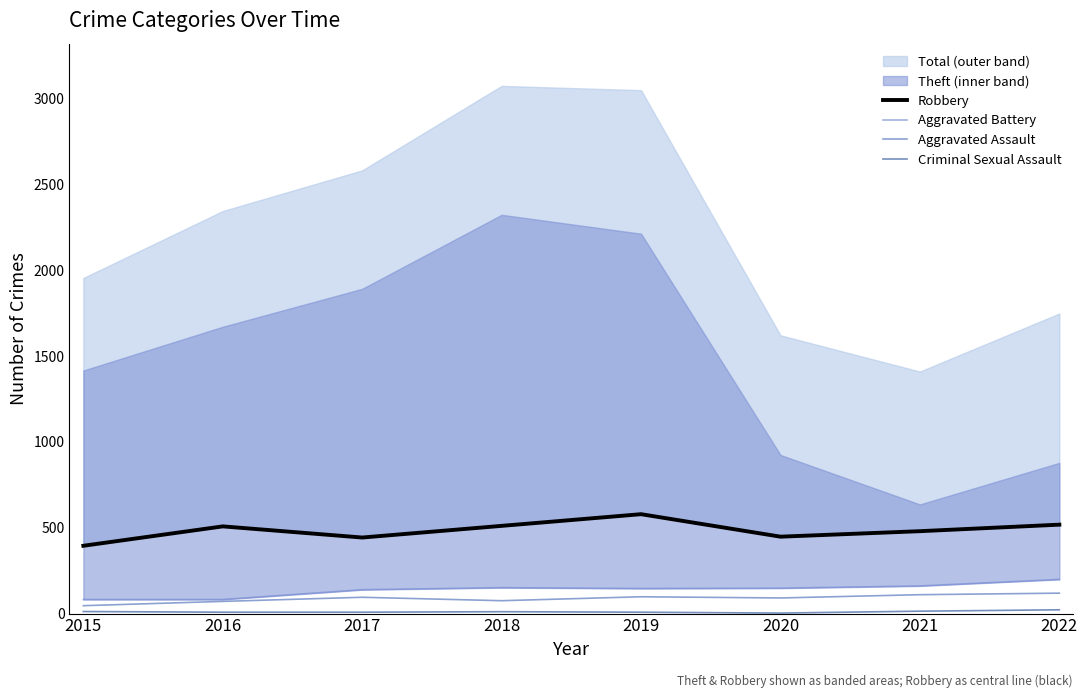

The value of Robbery at 2015 is 395. True or false?

True